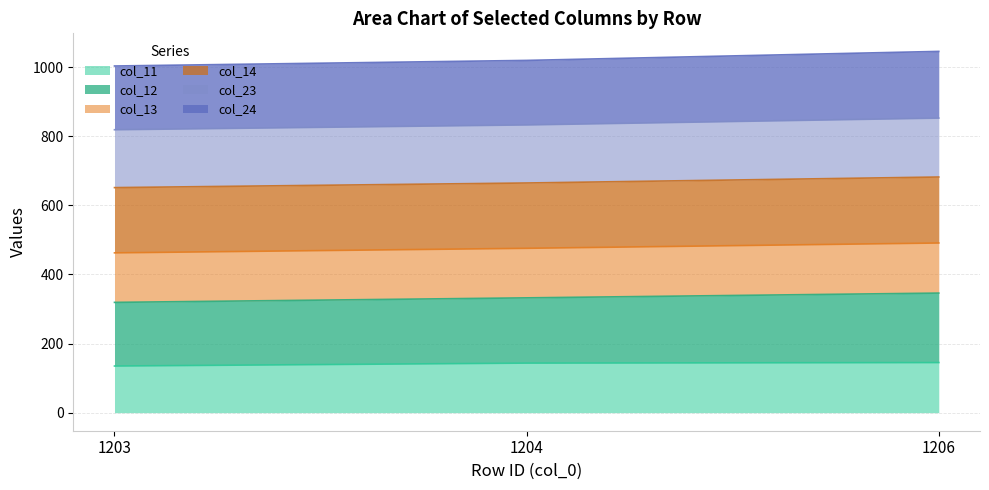

What is the highest value of the col_11 series?

144.9